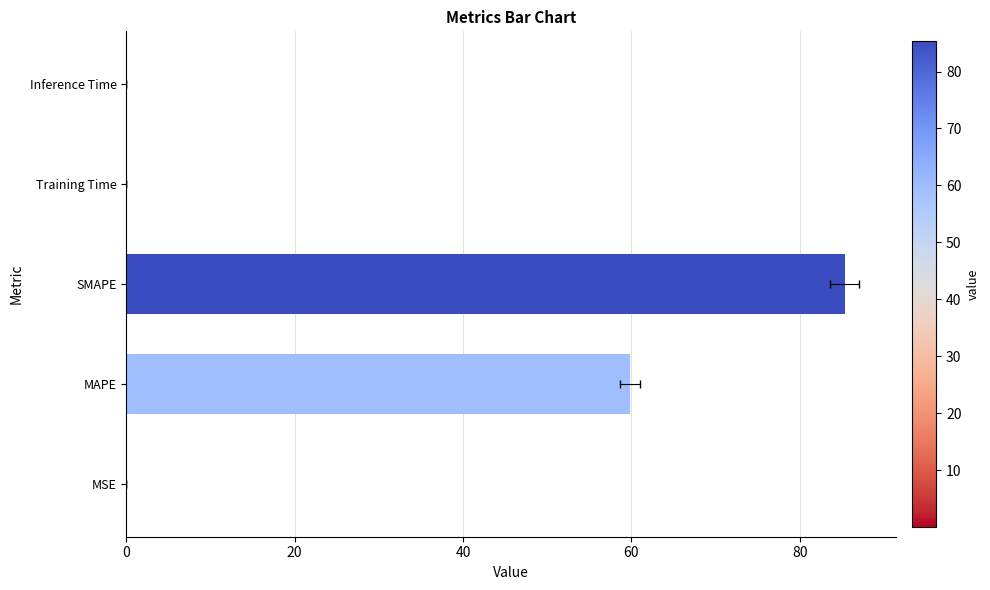

Does the chart contain stacked bars?

No